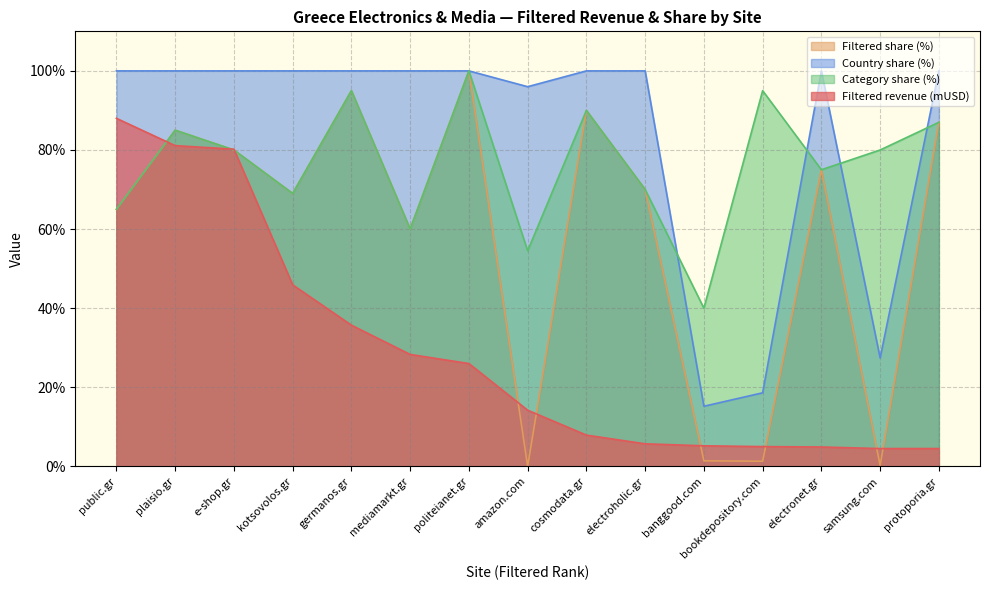

At which label does Filtered revenue (mUSD) reach its minimum?

samsung.com